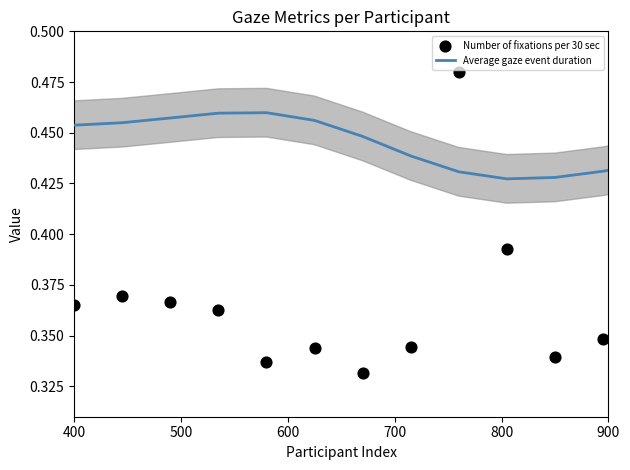

Which series has the largest total across all categories?

Average gaze event duration